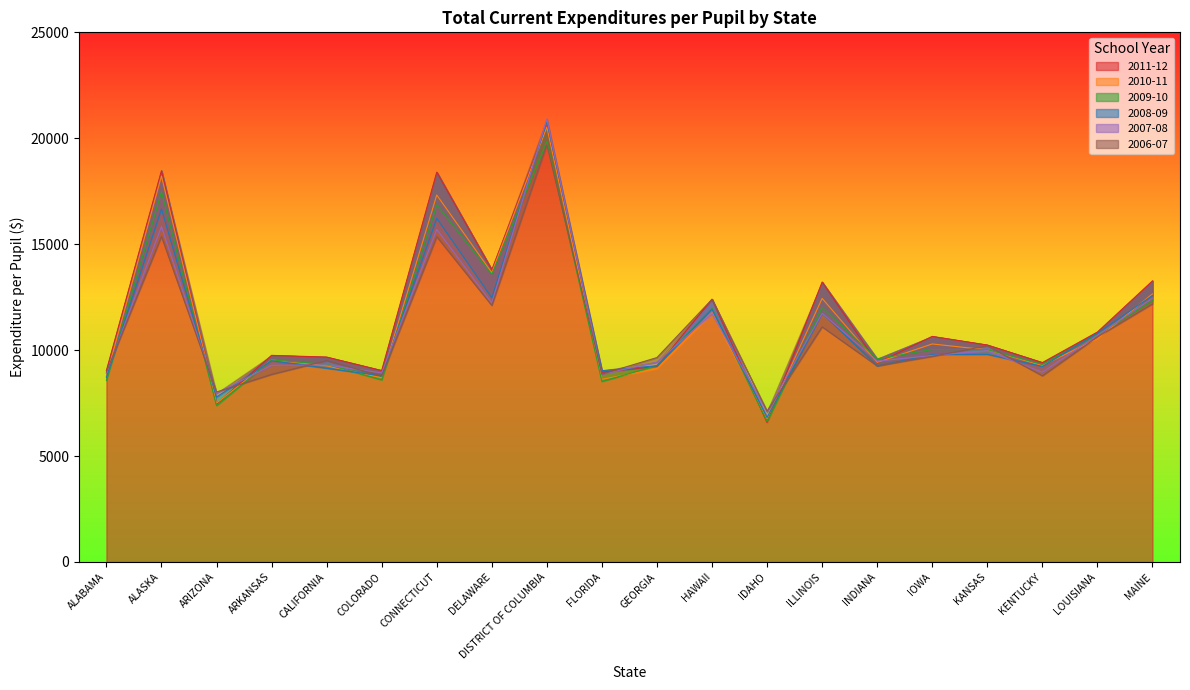

What is the label of the 5th point from the left?

CALIFORNIA